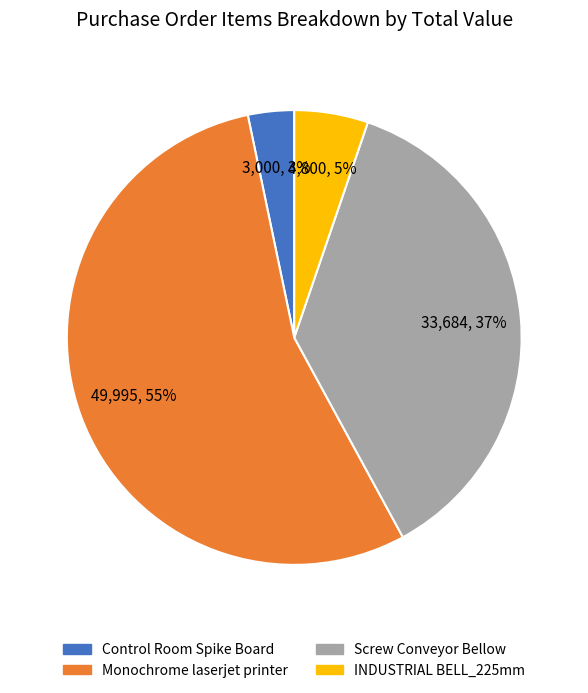

Is there any slice that represents more than half of the pie?

Yes